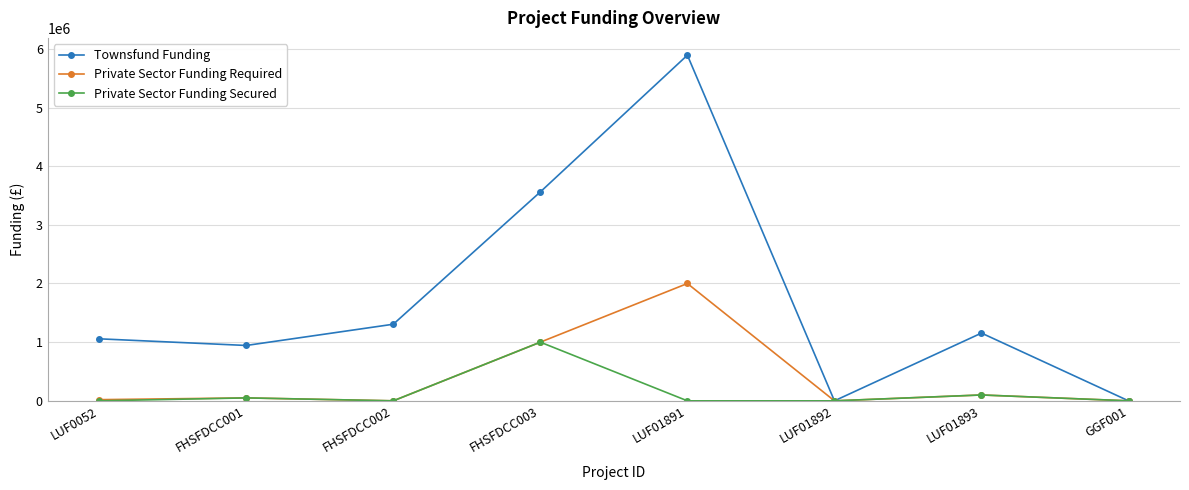

Count the number of categories in the chart.

8